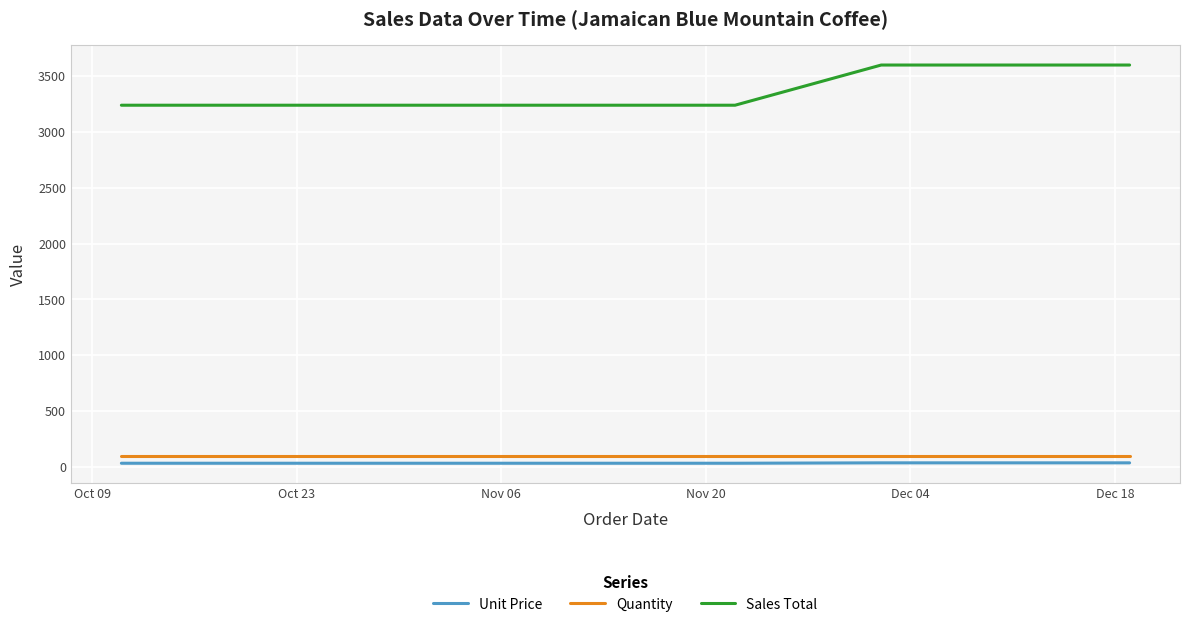

True or false: Unit Price and Sales Total intersect in this chart.

False